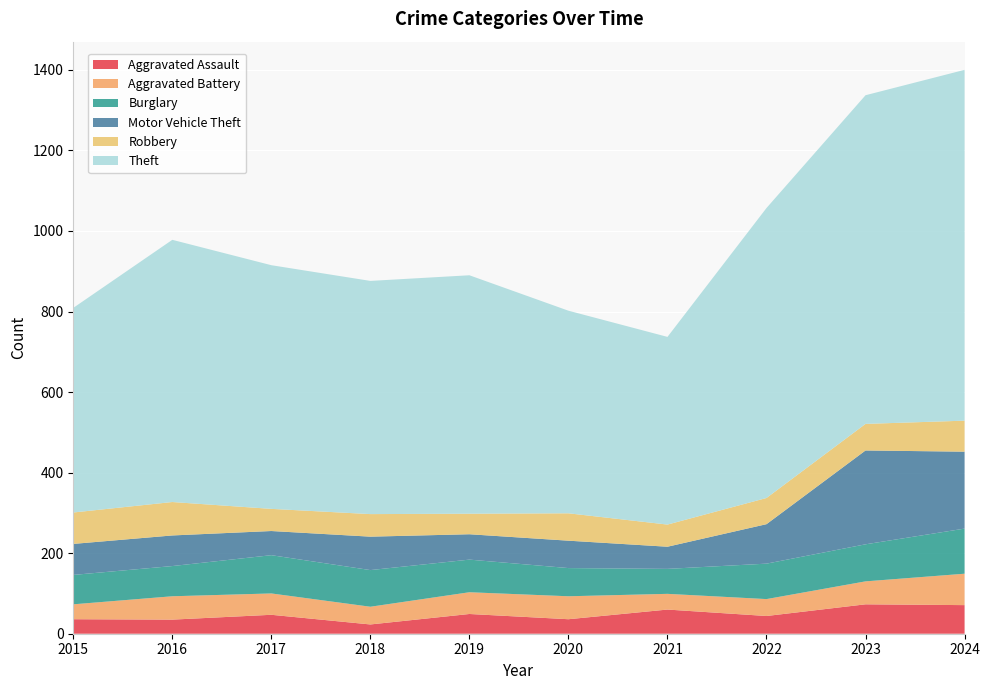

Reading left to right, transcribe all the data shown in this chart.

Aggravated Assault: 2015=36	2016=35	2017=47	2018=23	2019=49	2020=36	2021=60	2022=44	2023=73	2024=71
Aggravated Battery: 2015=37	2016=58	2017=53	2018=44	2019=54	2020=57	2021=39	2022=42	2023=57	2024=78
Burglary: 2015=73	2016=75	2017=95	2018=91	2019=81	2020=70	2021=62	2022=88	2023=92	2024=112
Motor Vehicle Theft: 2015=77	2016=76	2017=60	2018=83	2019=63	2020=68	2021=55	2022=98	2023=233	2024=191
Robbery: 2015=78	2016=83	2017=55	2018=56	2019=51	2020=68	2021=55	2022=65	2023=66	2024=77
Theft: 2015=508	2016=651	2017=605	2018=579	2019=592	2020=503	2021=466	2022=720	2023=816	2024=871